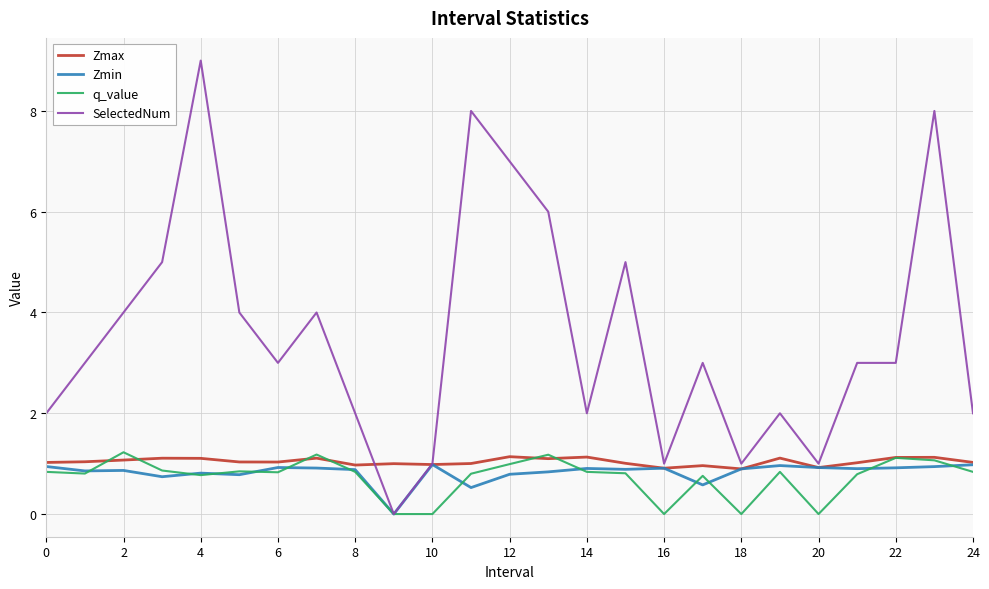

What is the maximum value shown in the chart?

9.0